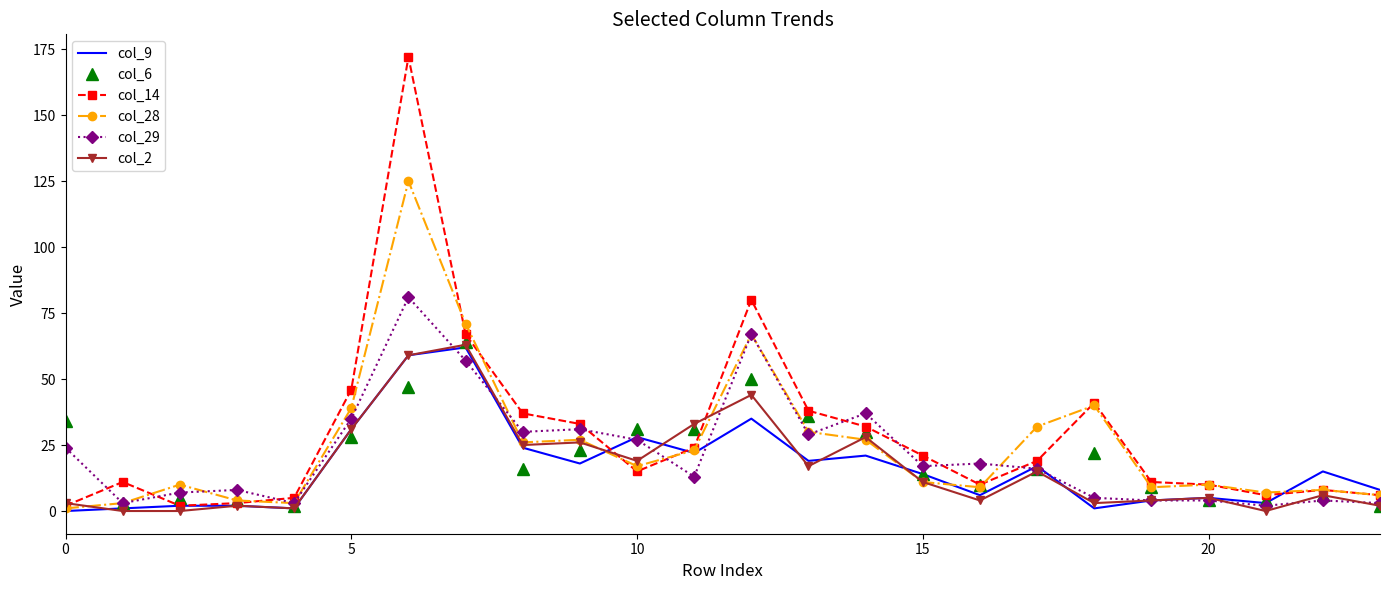

Which series has the widest spread of values?

col_14